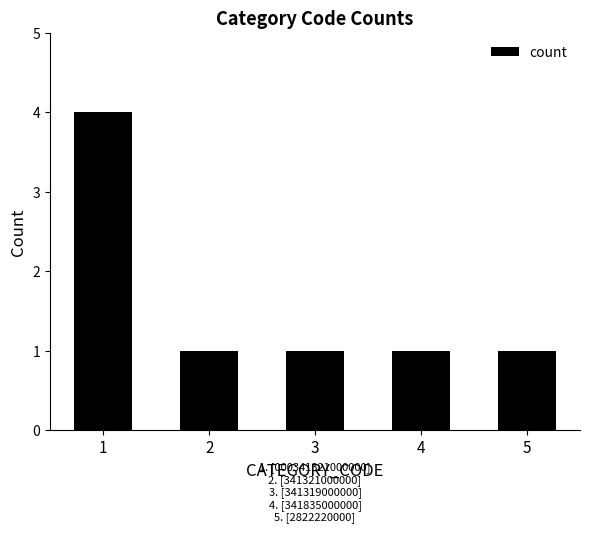

Approximately how many times larger is the value at 3 compared to 5?

1.0